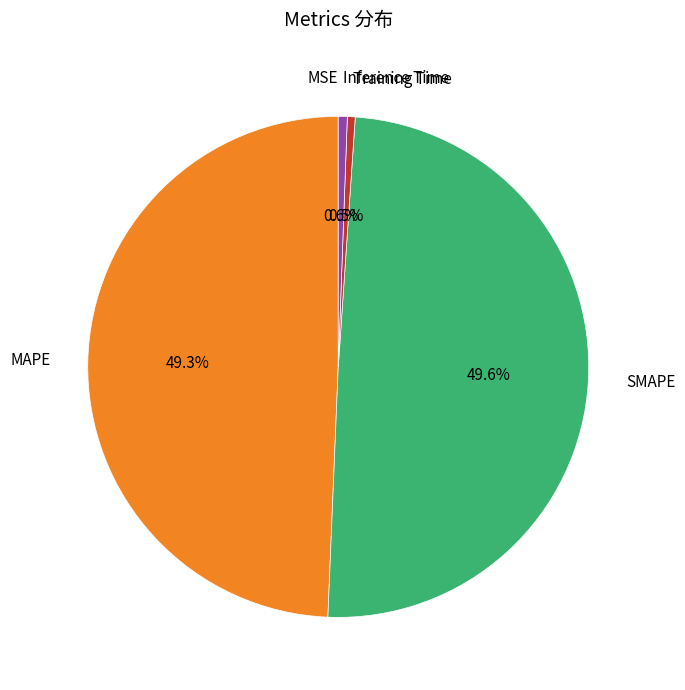

Does MAPE represent more than half of the total?

No